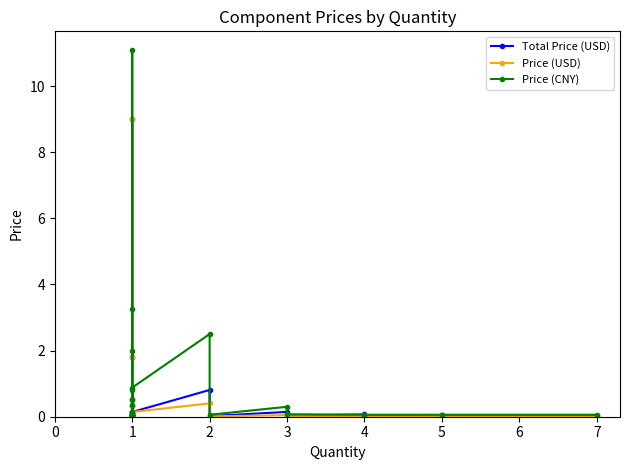

Is the value of Total Price (USD) at 2 greater than the value of Price (CNY) at 1?

No